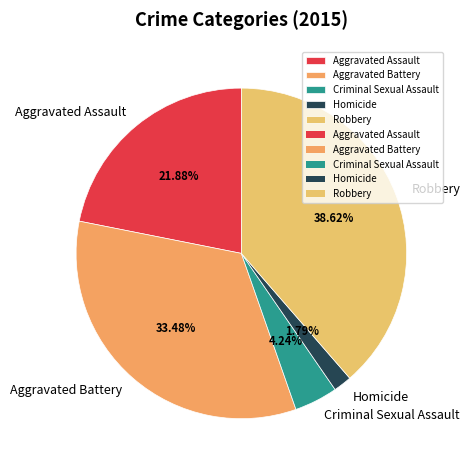

Which category has the biggest portion of the pie?

Robbery